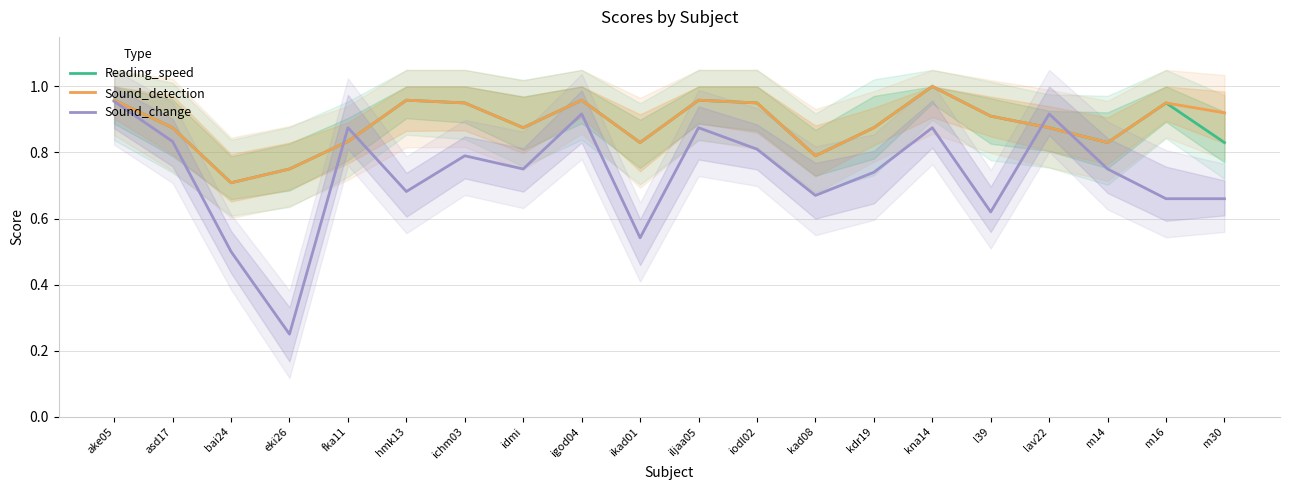

What is the total value across all series at asd17?

2.6